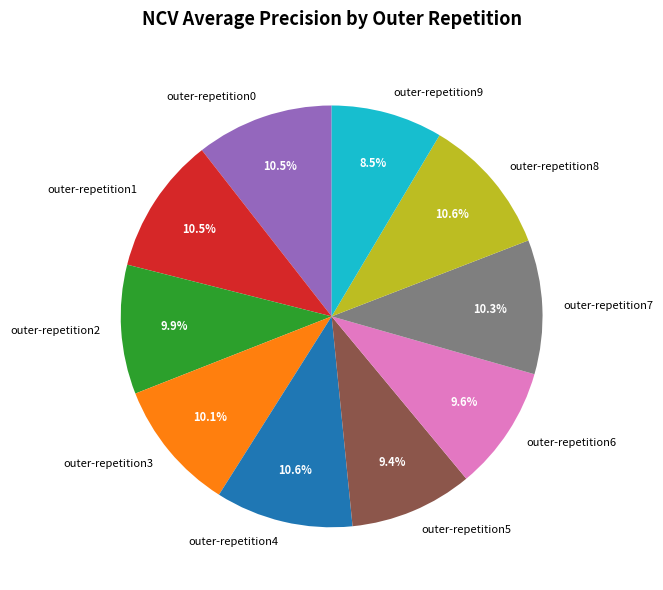

Is outer-repetition7 the majority of the pie?

No